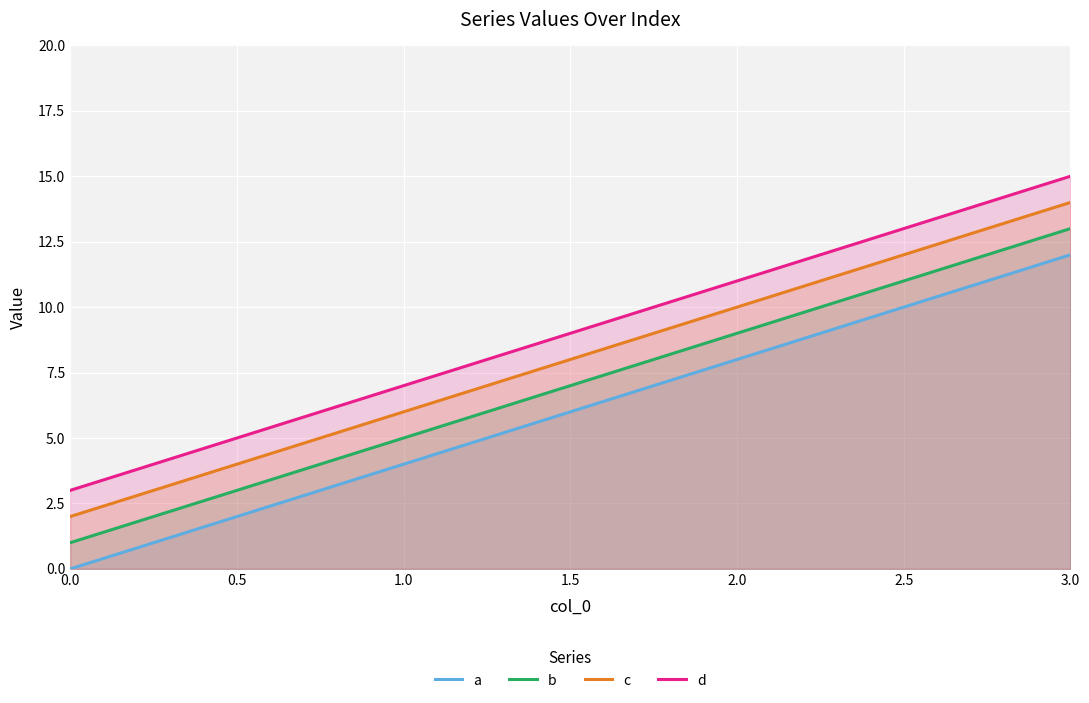

What is the difference between the maximum and minimum values in the c series?

12